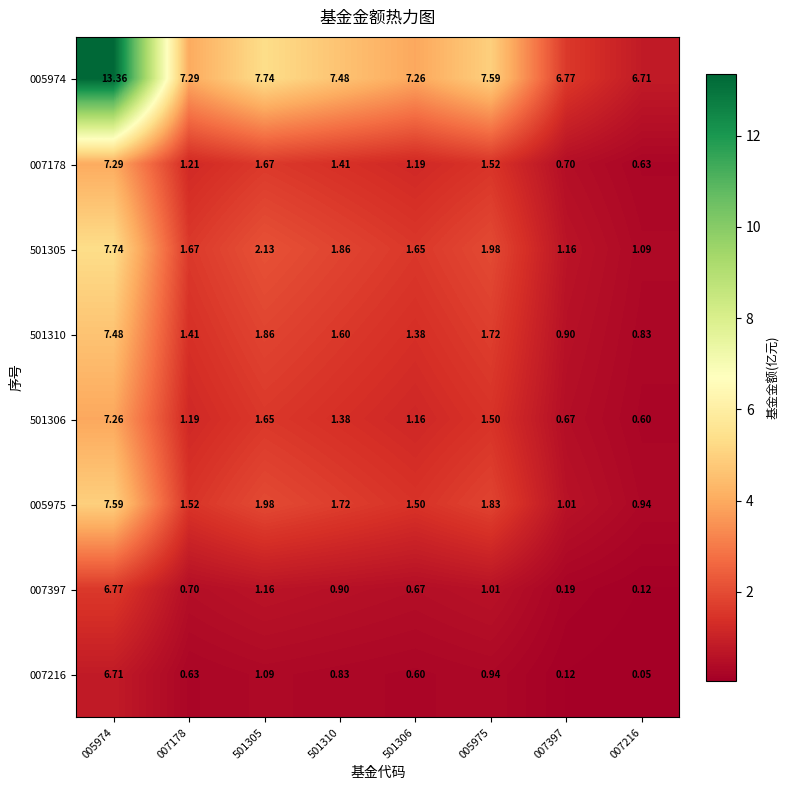

Is the value of 007216 at 501305 greater than the value of 005975 at 007178?

No